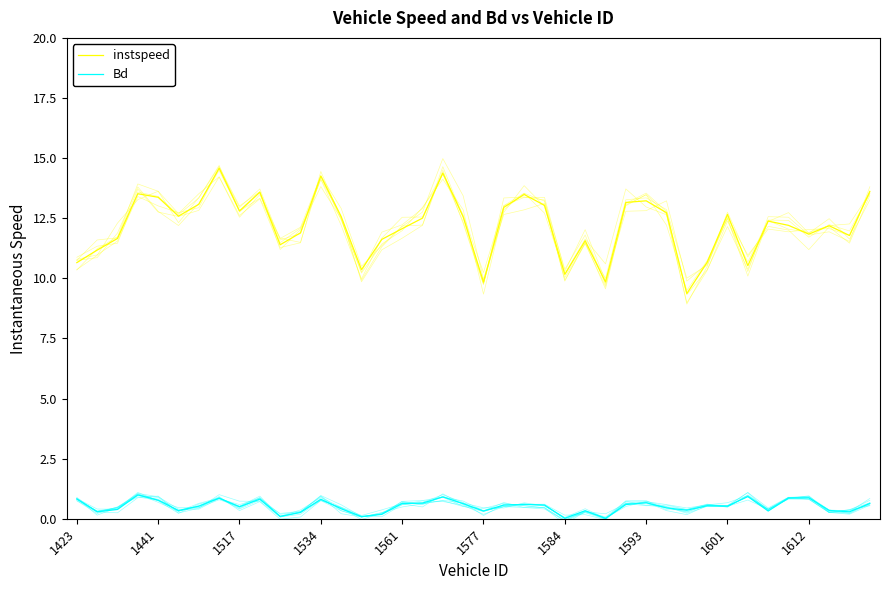

Read the instspeed value at 17.

12.5